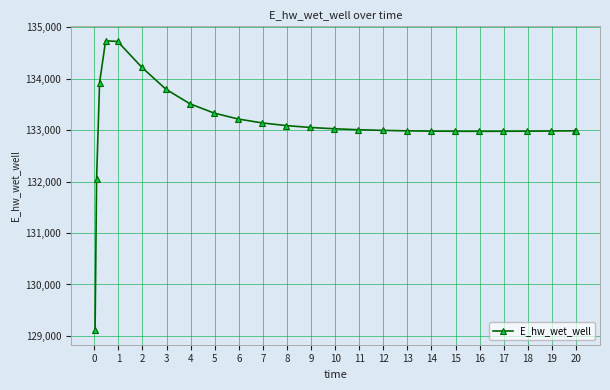

How many values exceed 133007?

13